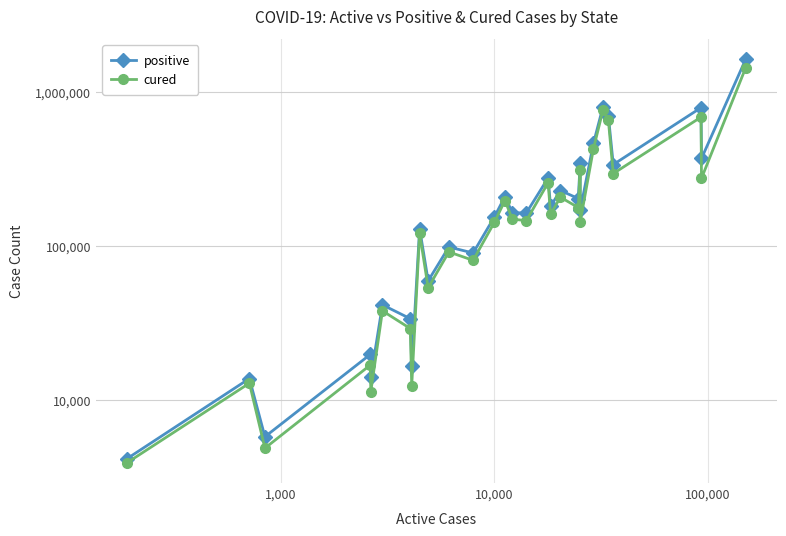

How many values in the positive series are below 164341?

14